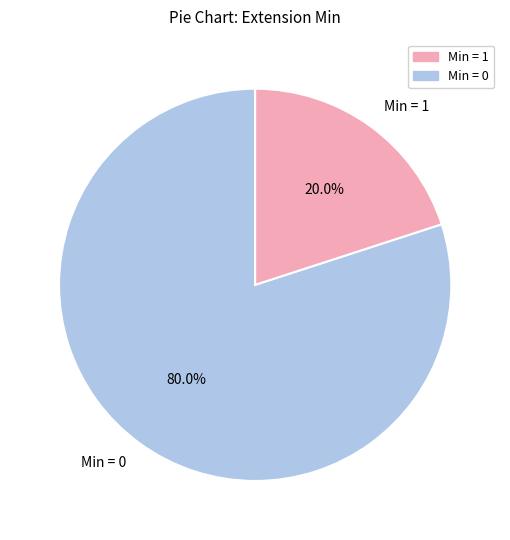

Rank the categories by value from highest to lowest.

Min = 0, Min = 1